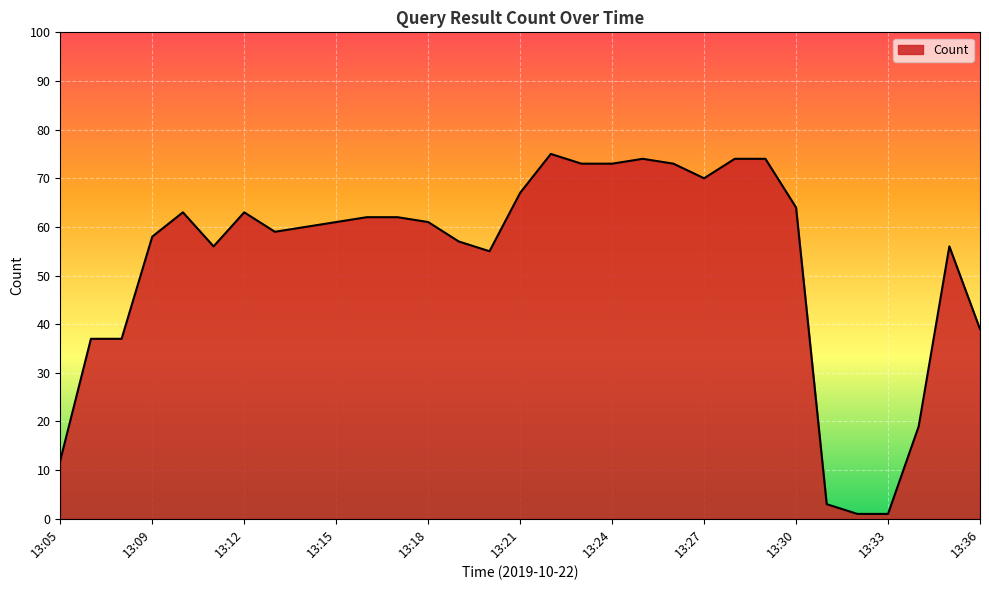

Count the number of categories in the chart.

31